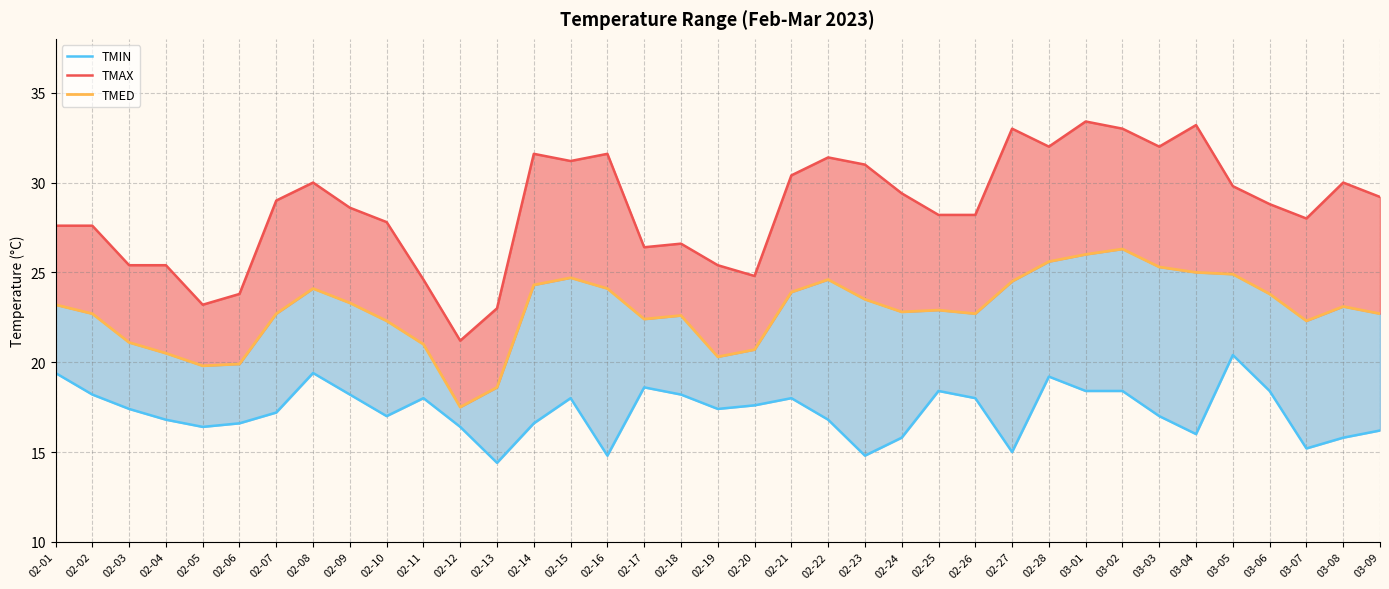

Where is the first local maximum for TMED?

02-08